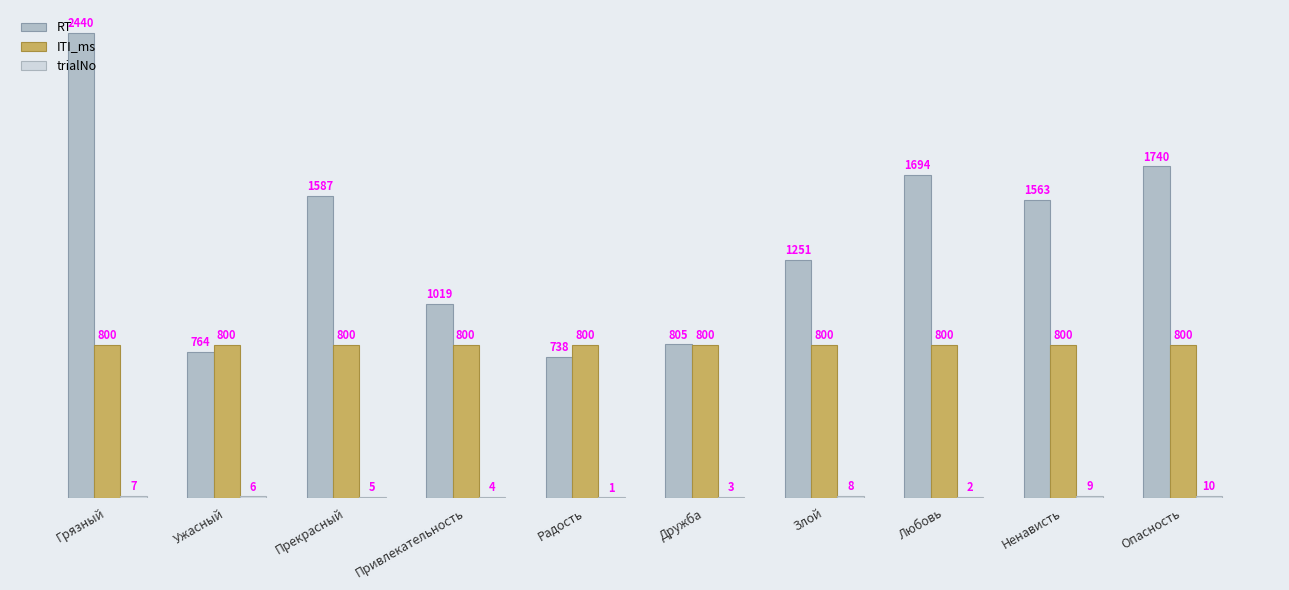

The ITI_ms series shows 1268 at Опасность. True or false?

False